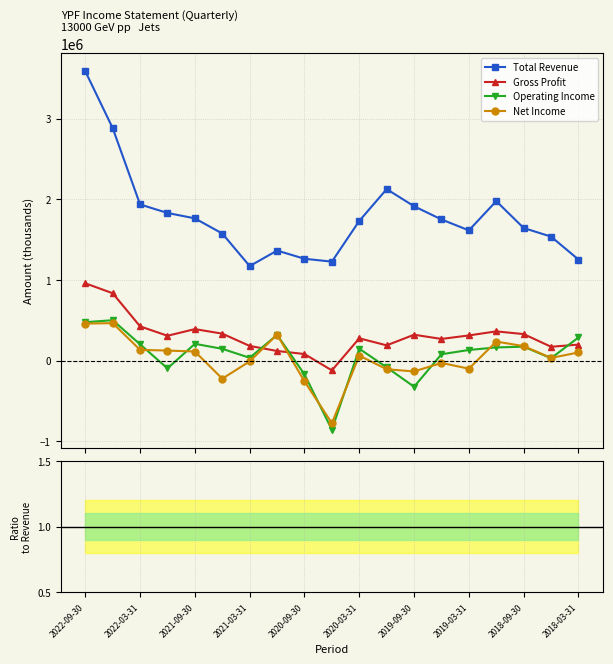

True or false: Gross Profit has more than 0 points higher than both neighbors.

True